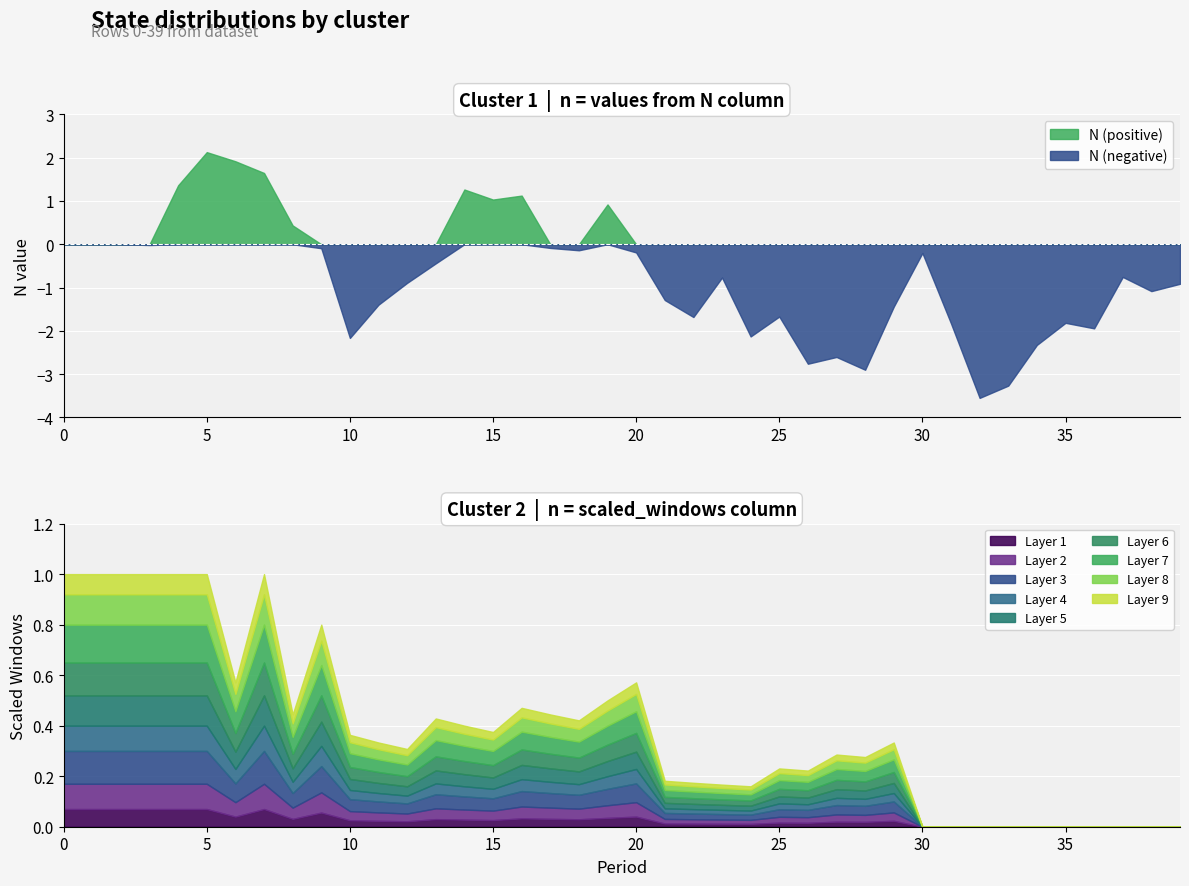

What is the difference between the highest and lowest values at 7?

0.6